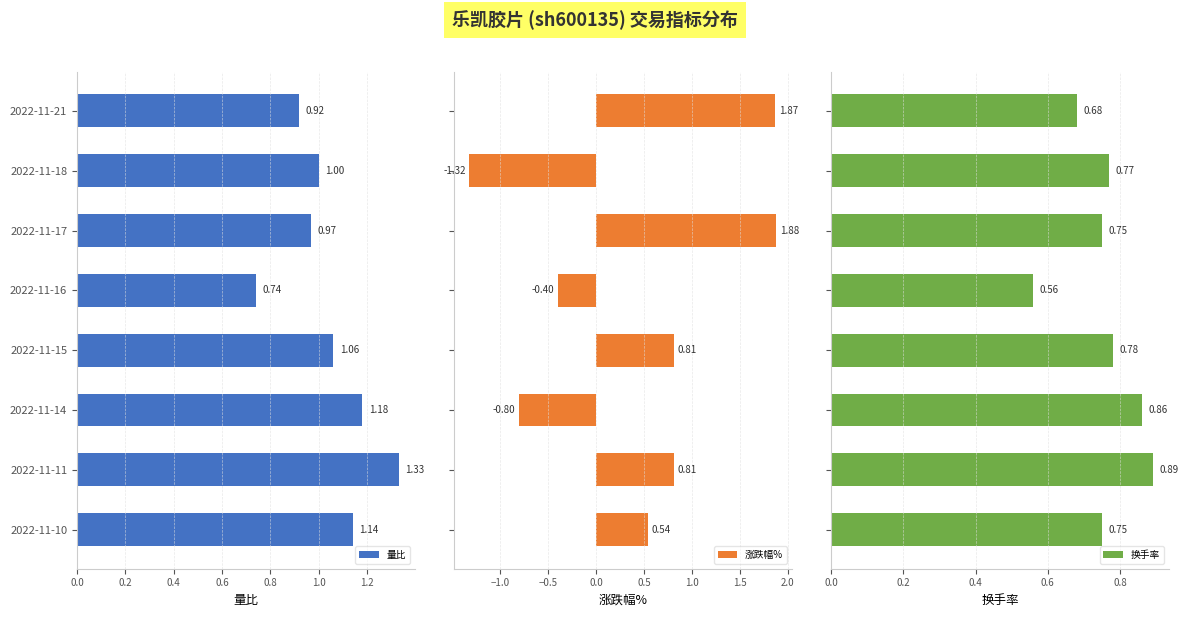

What is the average value of the 涨跌幅% series?

0.4